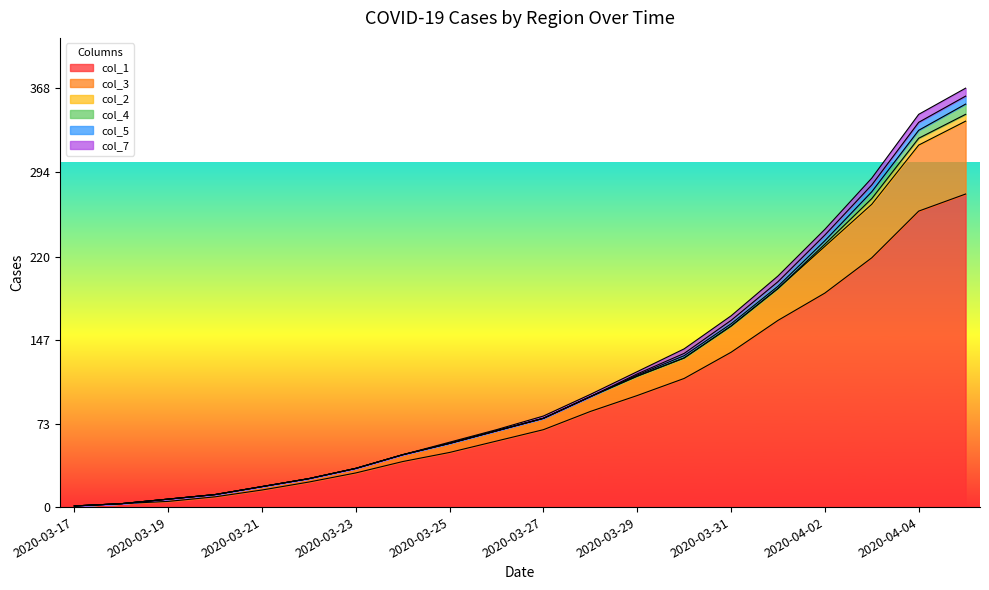

What is the value of the col_3 point at the 19th from the left?

338